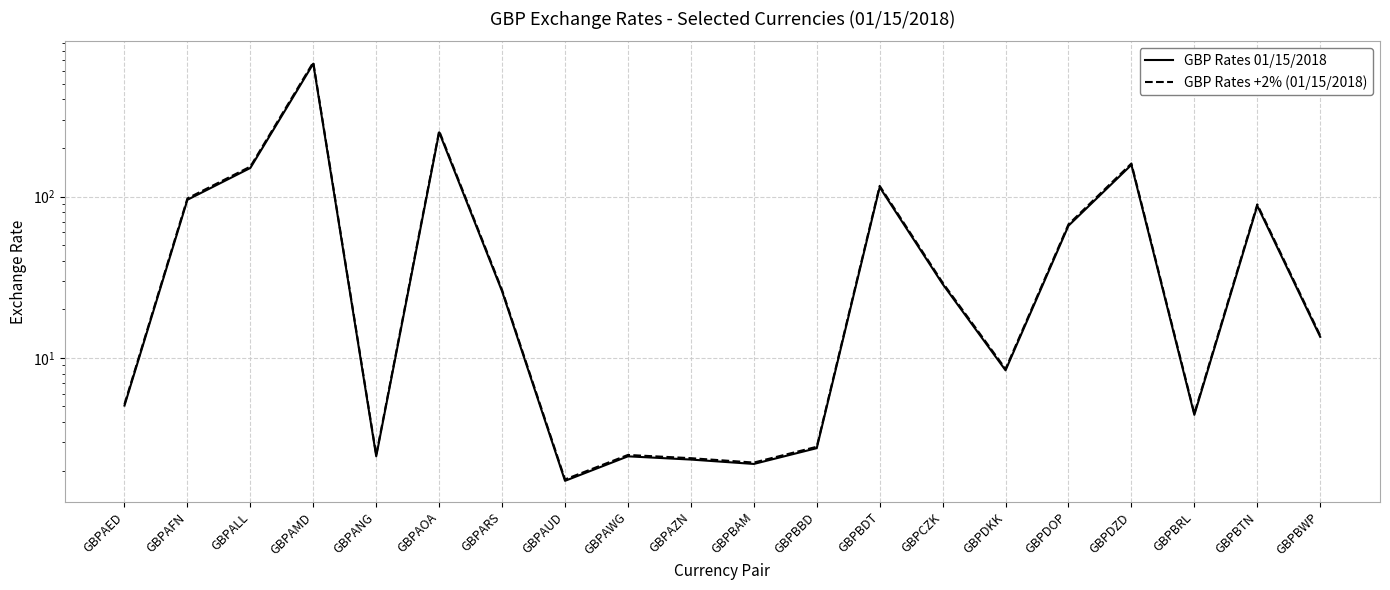

Reading left to right, what are all the values shown in this chart?

GBP Rates 01/15/2018: GBPAED=5.1	GBPAFN=95.5	GBPALL=150.3	GBPAMD=665.8	GBPANG=2.5	GBPAOA=250.1	GBPARS=25.8	GBPAUD=1.7	GBPAWG=2.5	GBPAZN=2.3	GBPBAM=2.2	GBPBBD=2.8	GBPBDT=114.2	GBPCZK=28.7	GBPDKK=8.4	GBPDOP=65.9	GBPDZD=157.2	GBPBRL=4.4	GBPBTN=87.7	GBPBWP=13.5
GBP Rates +2% (01/15/2018): GBPAED=5.2	GBPAFN=97.4	GBPALL=153.3	GBPAMD=679.2	GBPANG=2.5	GBPAOA=255.1	GBPARS=26.4	GBPAUD=1.8	GBPAWG=2.5	GBPAZN=2.4	GBPBAM=2.2	GBPBBD=2.8	GBPBDT=116.5	GBPCZK=29.3	GBPDKK=8.5	GBPDOP=67.3	GBPDZD=160.3	GBPBRL=4.5	GBPBTN=89.4	GBPBWP=13.8